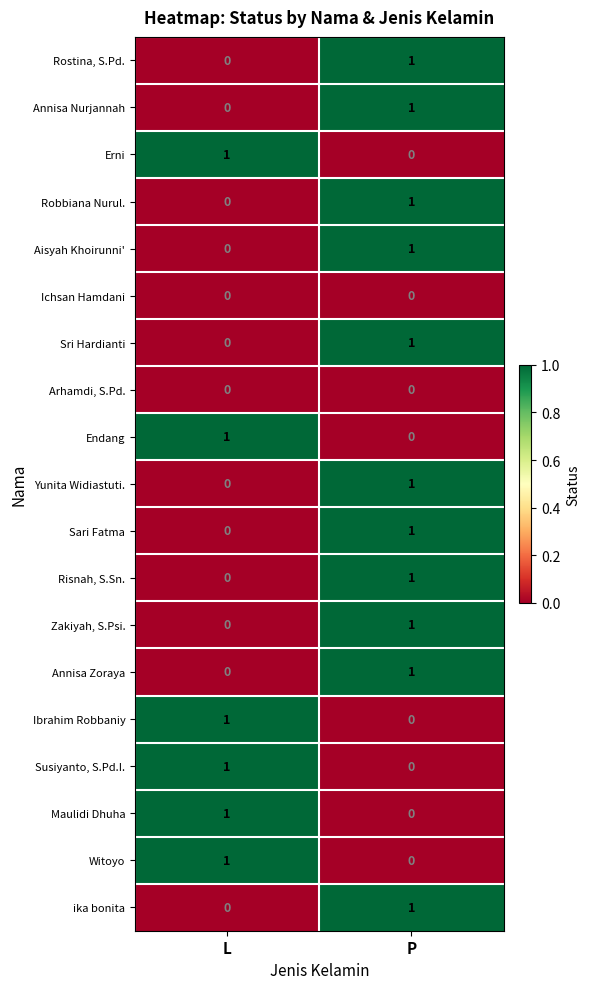

At which label does Endang reach its minimum?

P